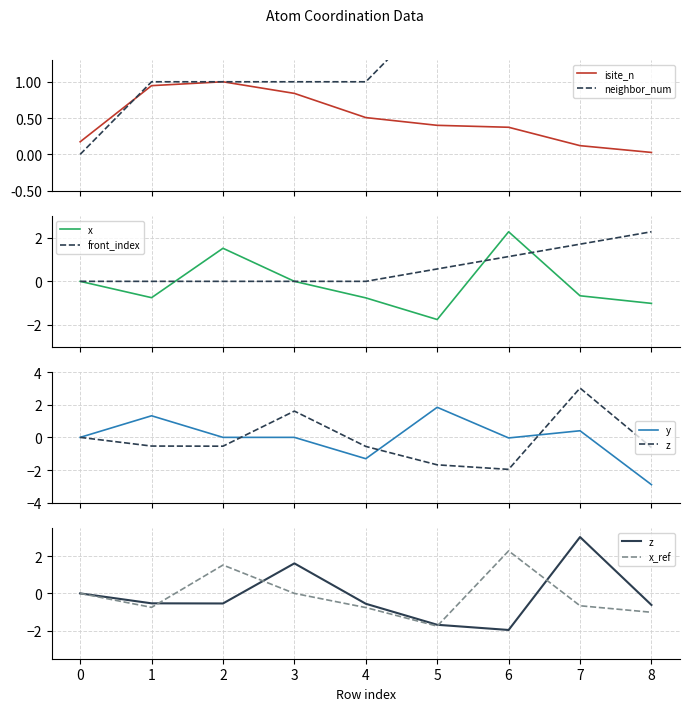

Rank the series at 0 from highest to lowest value.

isite, z, x, y, neighbor_num, front_index